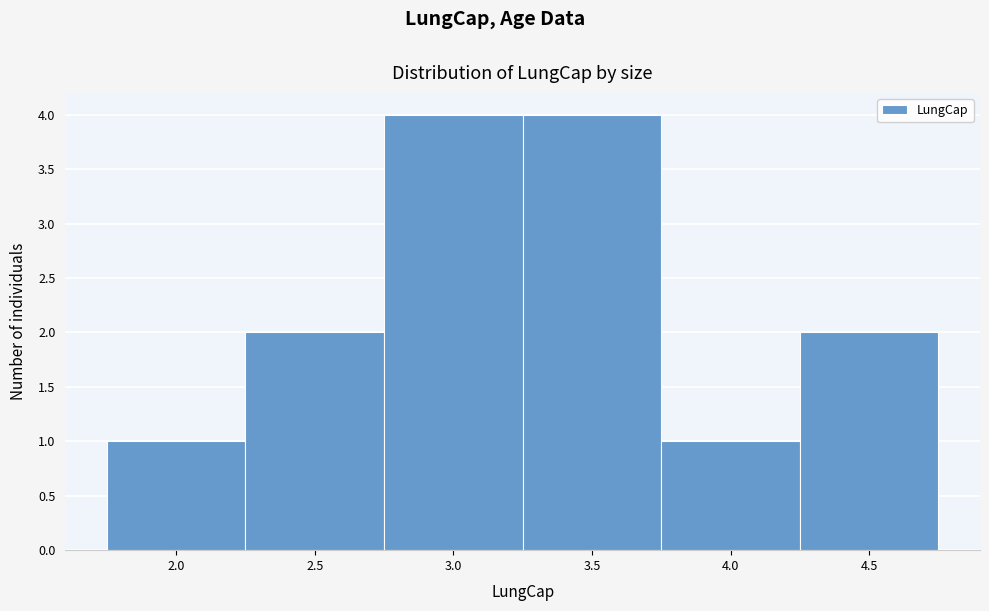

Reading right to left, transcribe all the data shown in this chart.

4.5=2	4.0=1	3.5=4	3.0=4	2.5=2	2.0=1